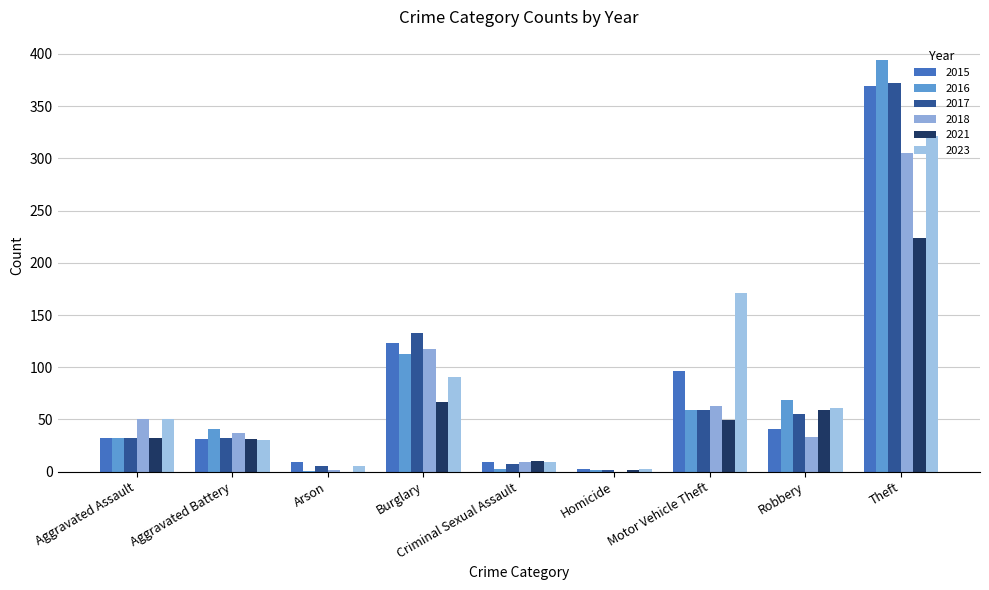

How many groups of bars are there?

9